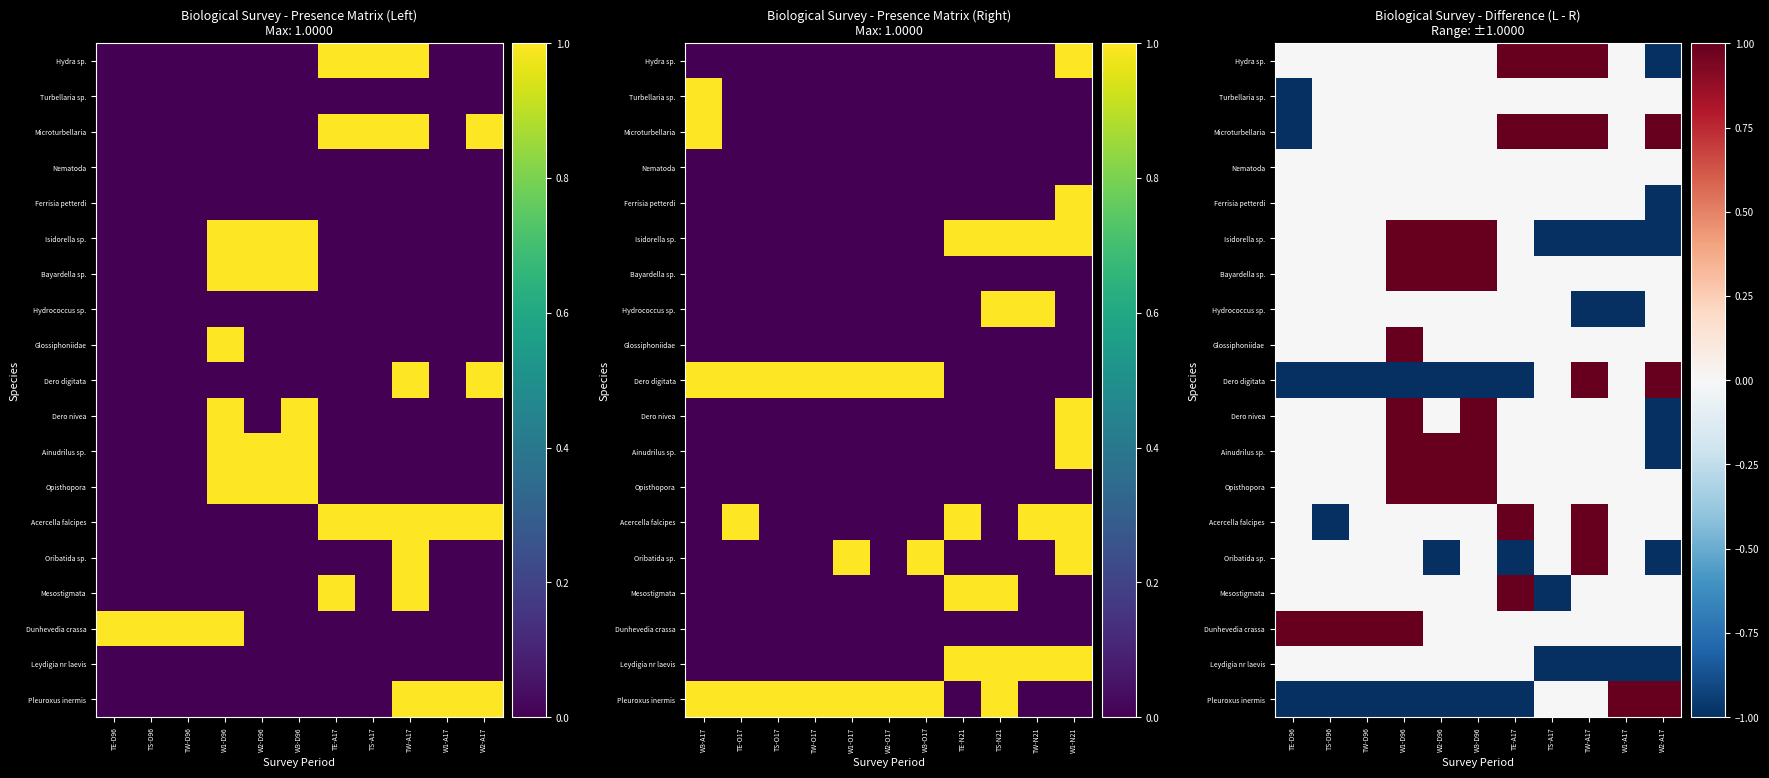

At how many categories does at least one series exceed 0?

11